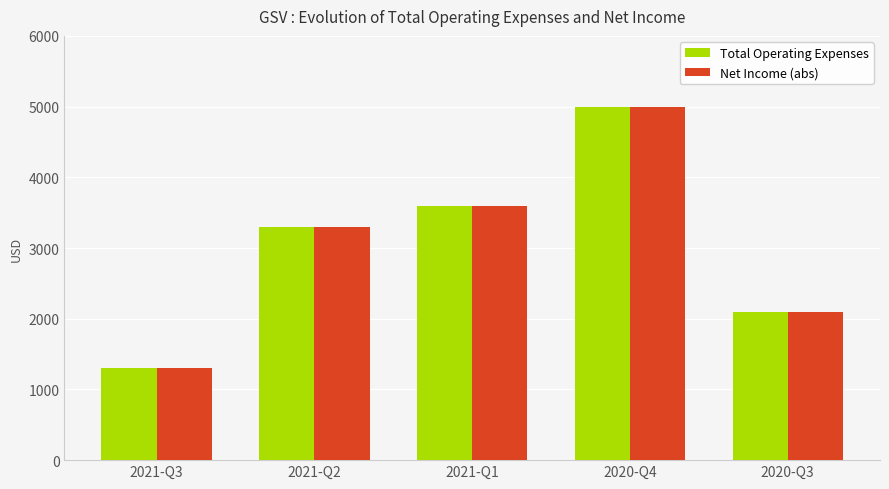

What is the sum of the Net Income (abs) values at 2021-Q1 and 2020-Q3?

5700